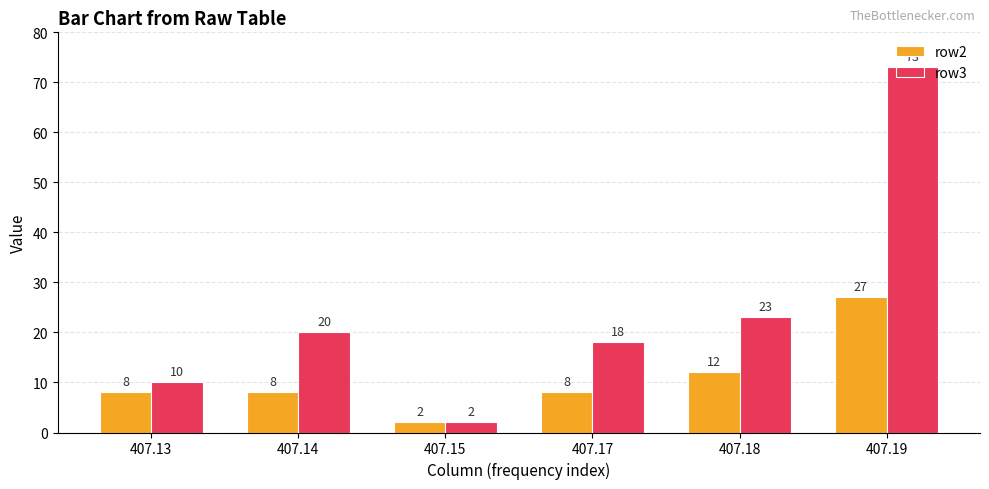

Which series changed the most between 407.17 and 407.19?

row3